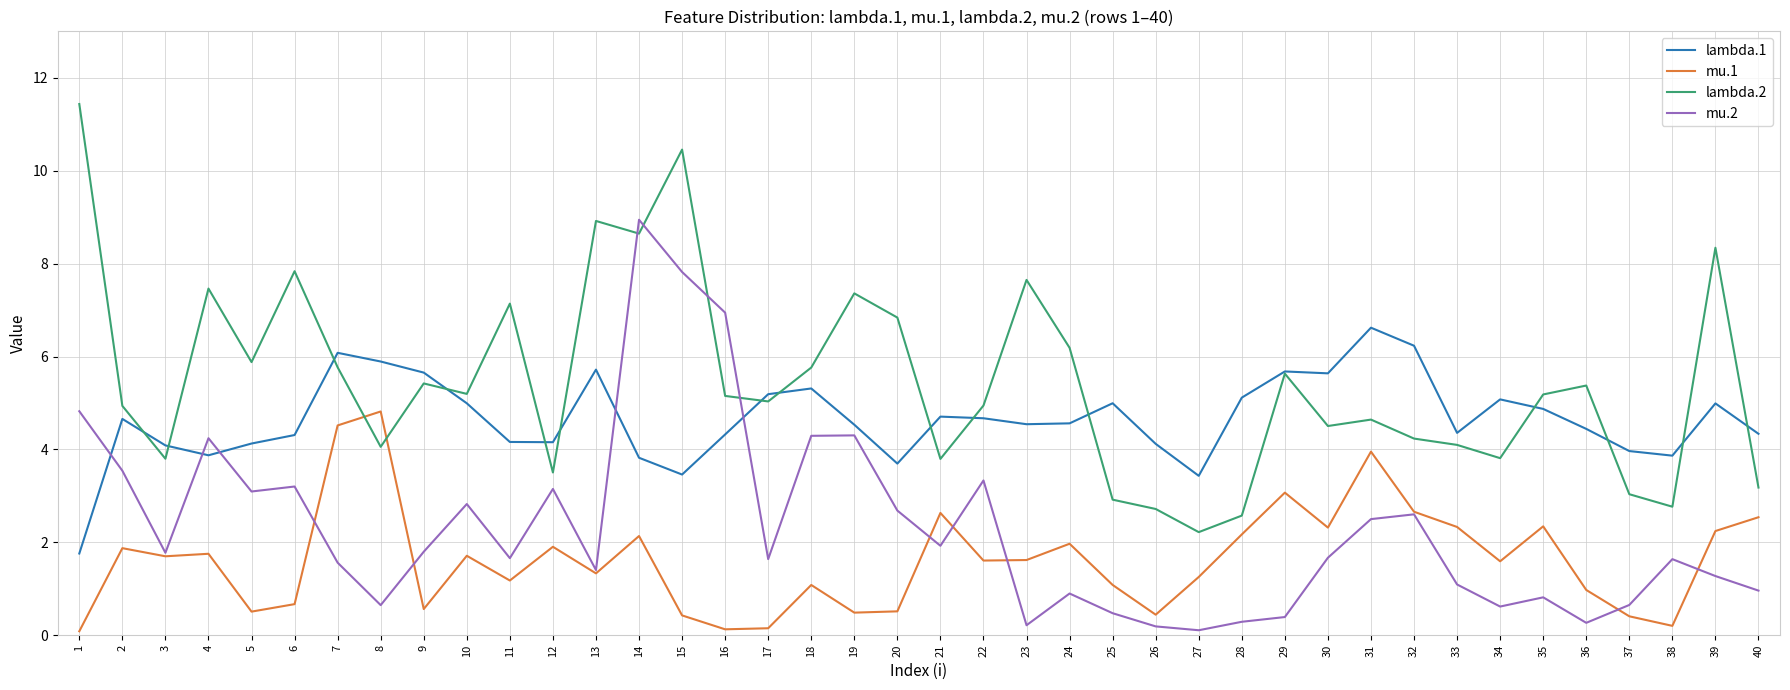

True or false: lambda.1 has more than 2 points higher than both neighbors.

True